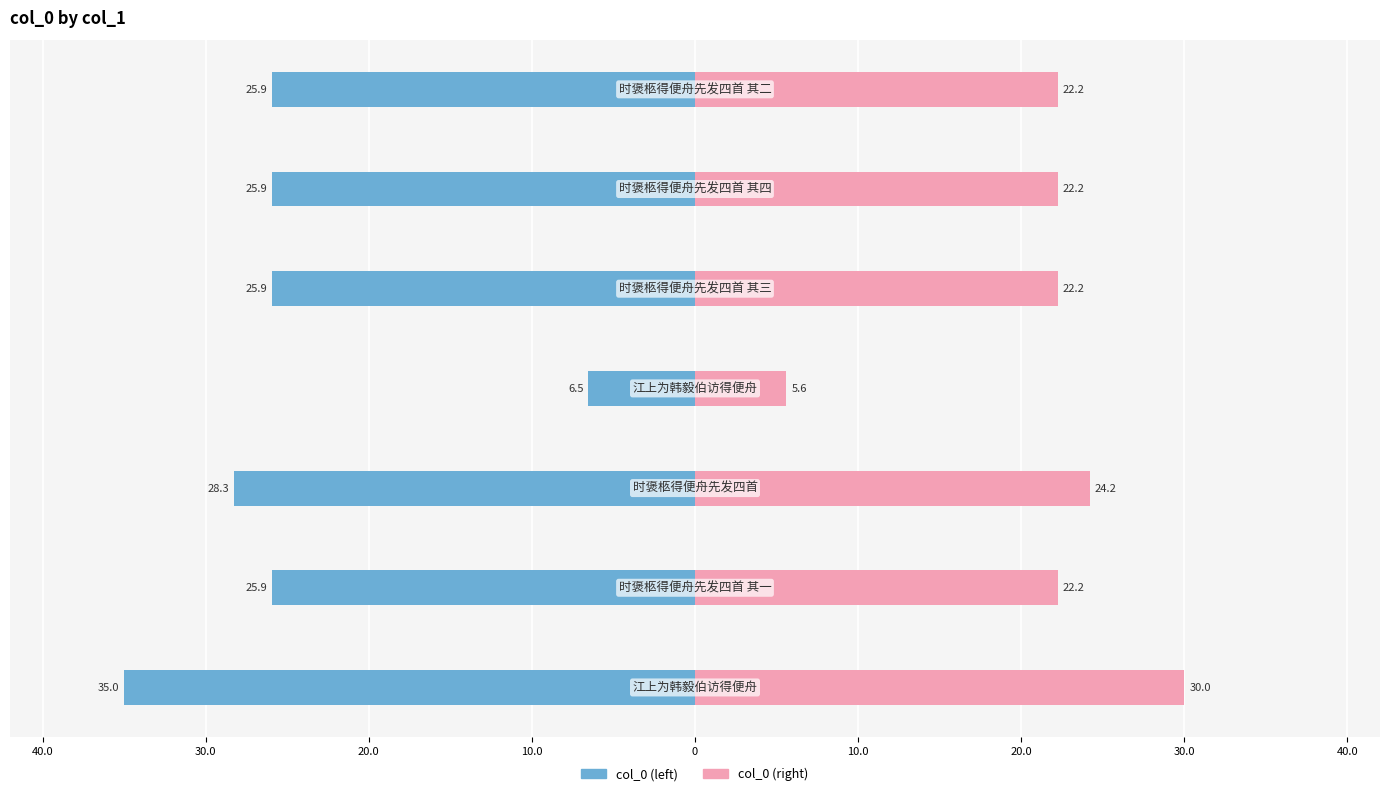

Count the number of categories in the chart.

7